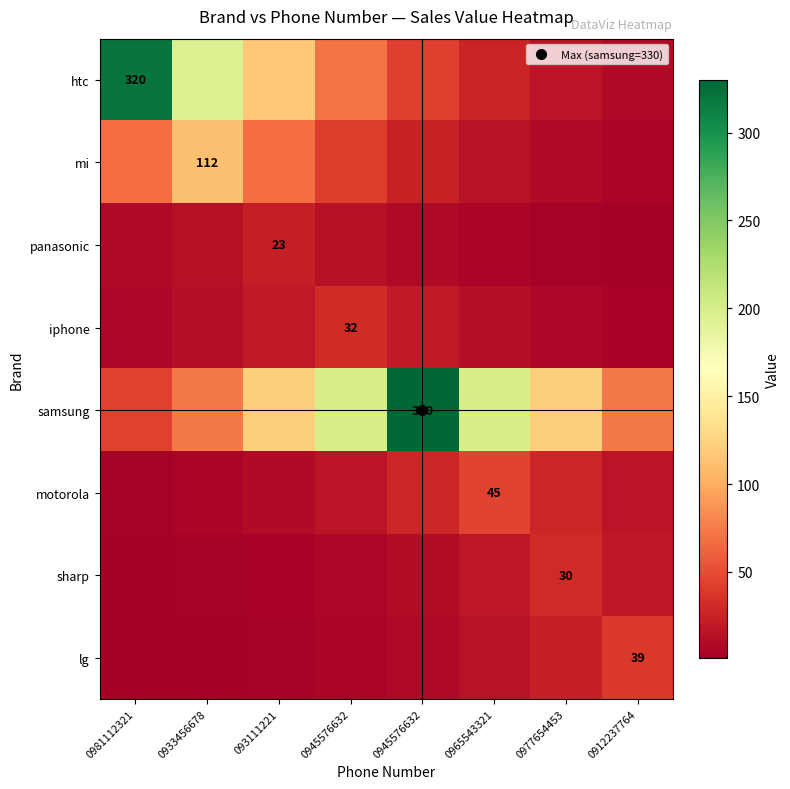

What is the spread (max minus min) of values at 093111221?

118.2